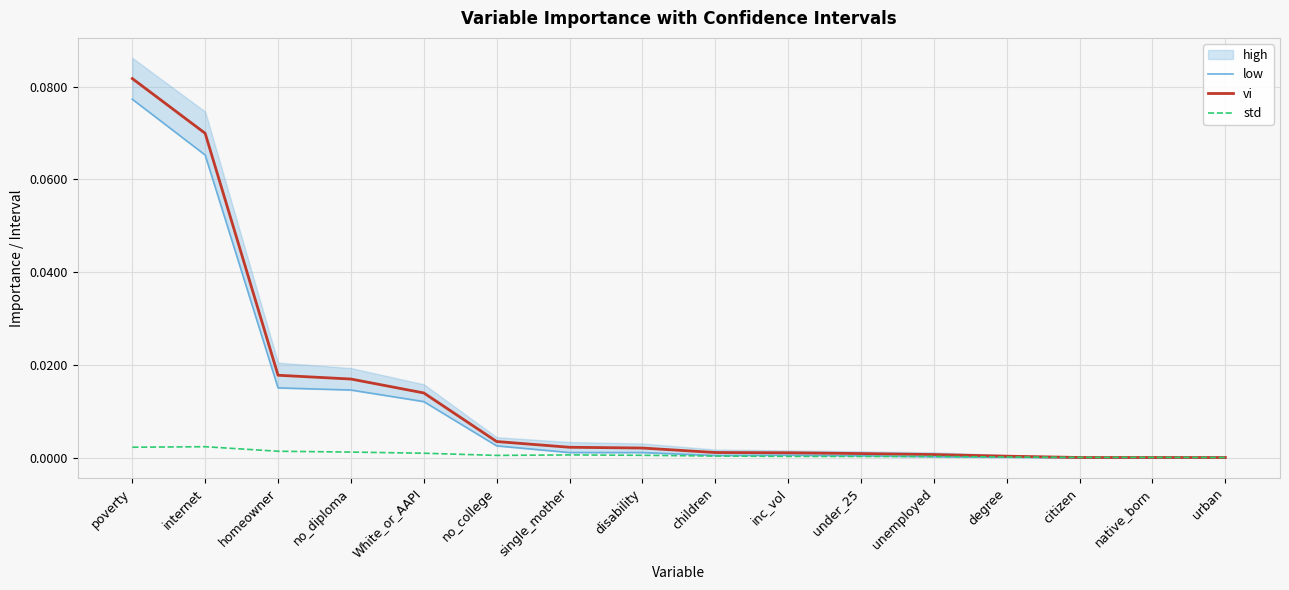

True or false: std and vi cross at least once.

True